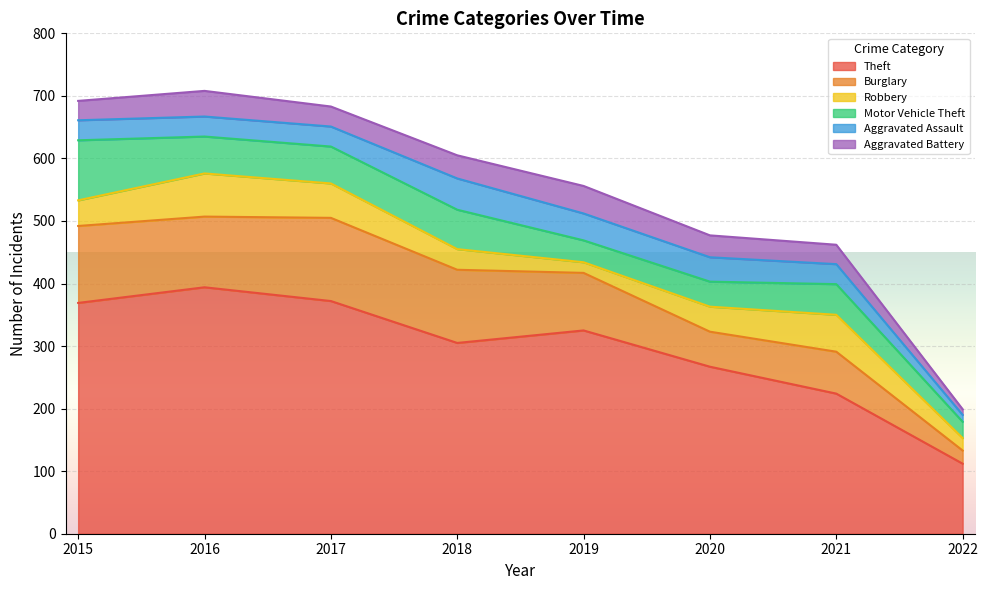

Reading left to right, transcribe all the data shown in this chart.

Theft: 369	394	372	305	325	267	224	112
Burglary: 123	113	133	117	92	56	67	21
Robbery: 41	69	55	33	17	40	59	20
Motor Vehicle Theft: 96	59	59	63	35	40	49	26
Aggravated Assault: 32	32	32	50	43	39	32	11
Aggravated Battery: 31	41	32	37	44	35	31	9